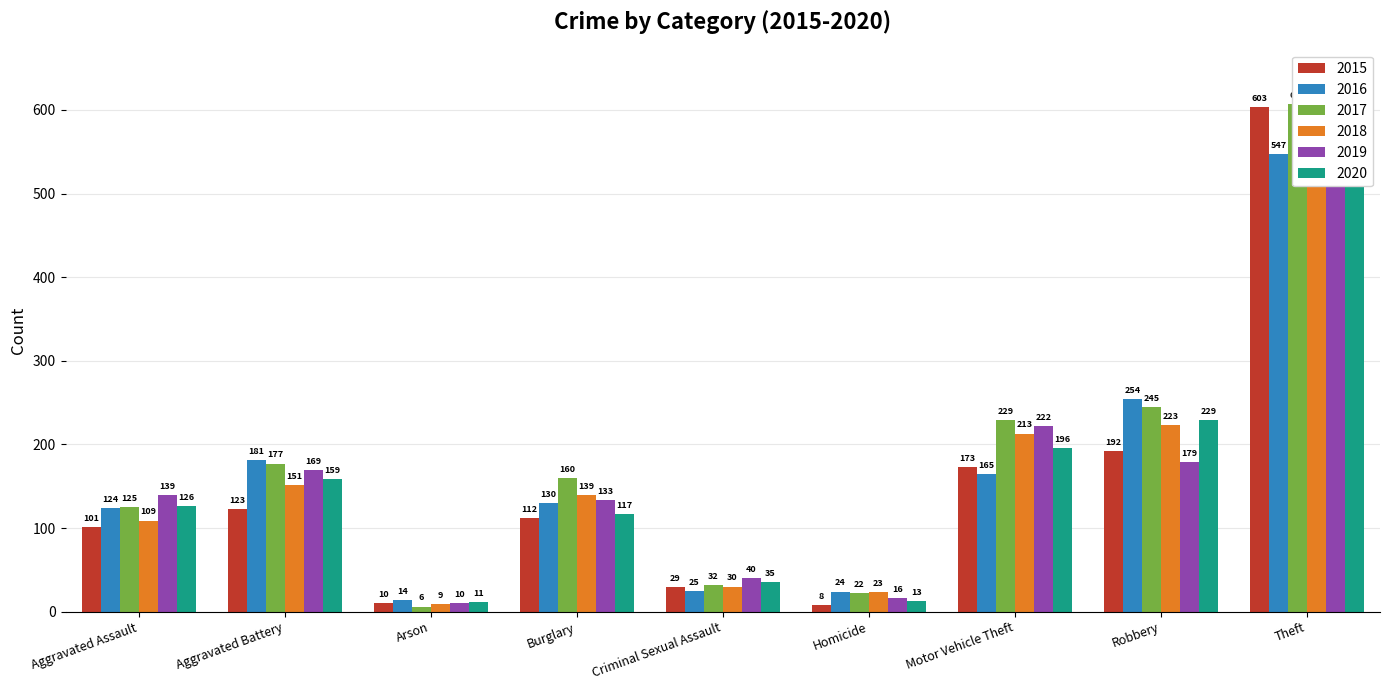

Is it true that 2016 equals 24 at Homicide?

True